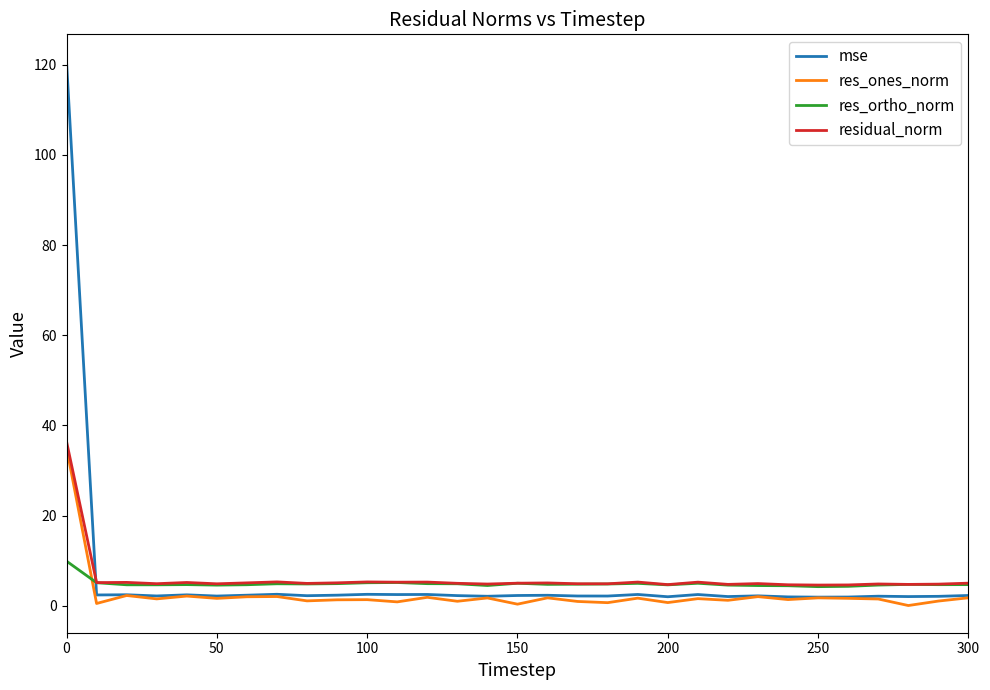

Which series has the widest spread of values?

mse